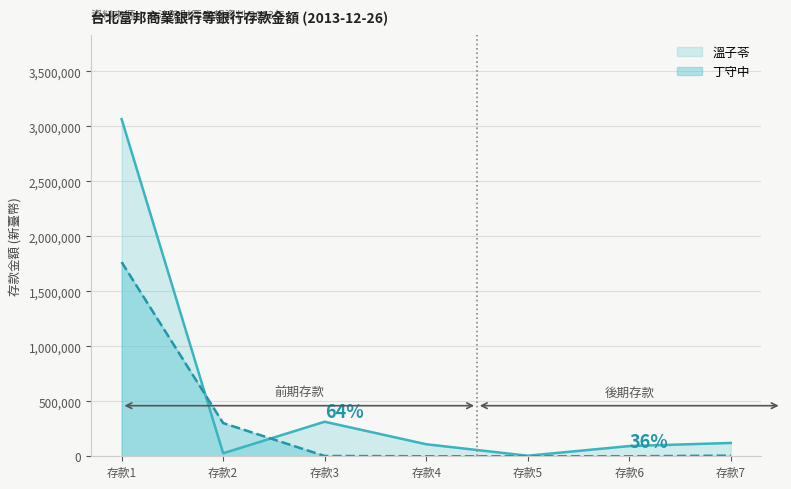

What is the ratio of the value at 存款2 to the value at 存款3?

0.1